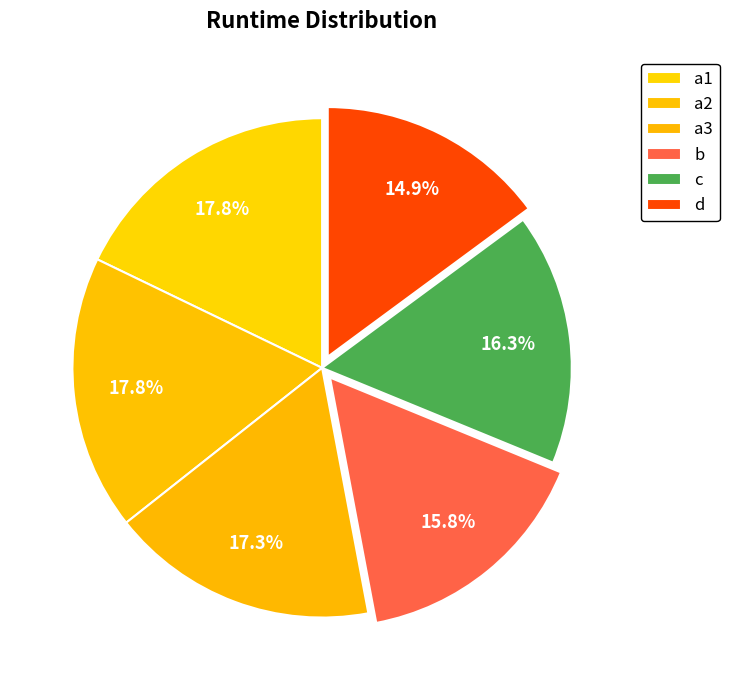

To the nearest percent, what percentage of the pie is a3?

17%